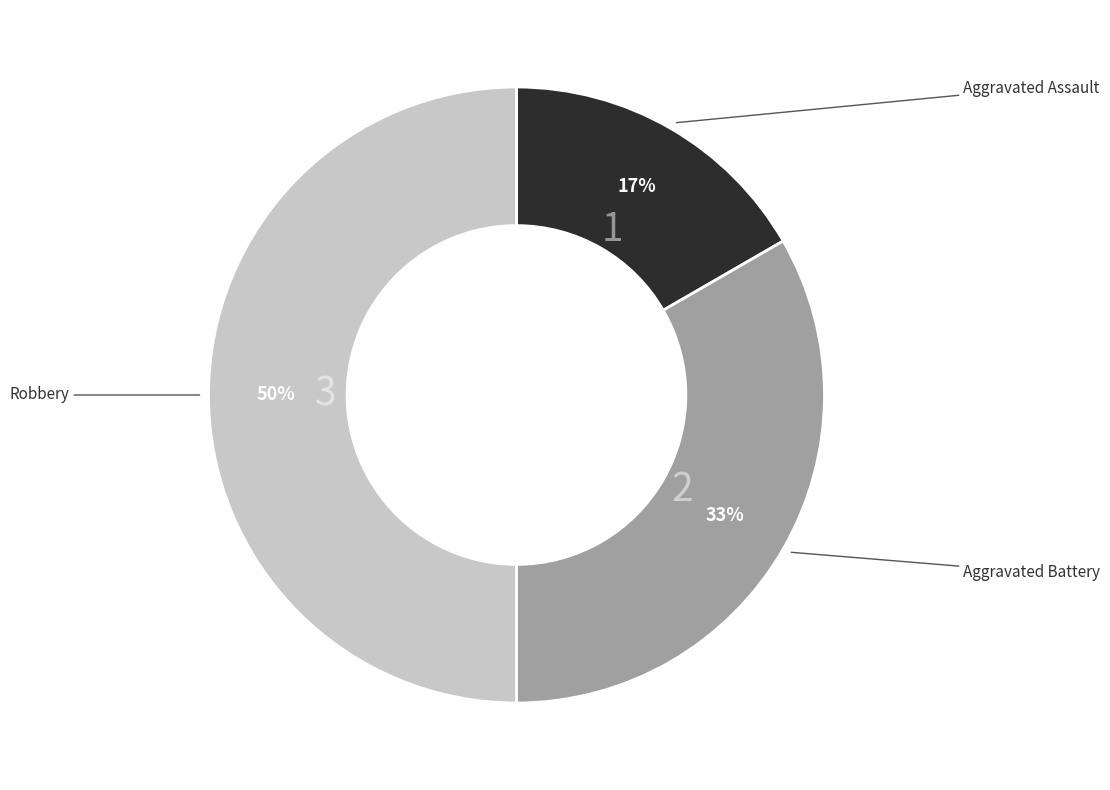

To the nearest percent, what is the average slice percentage?

33%